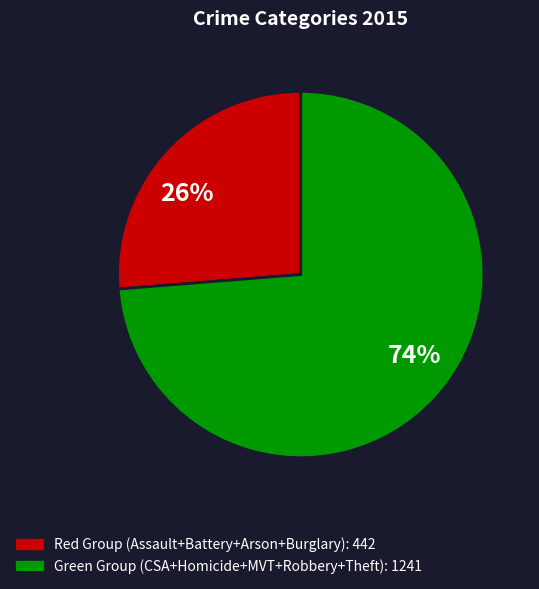

Combined, do 26% and 74% account for over 50%?

Yes